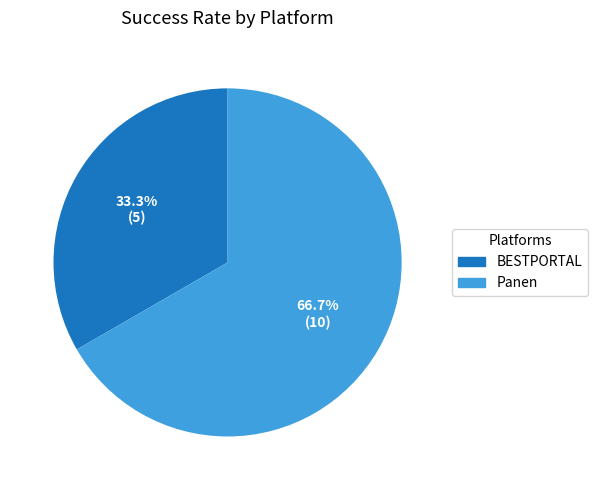

Which category accounts for the majority?

Panen